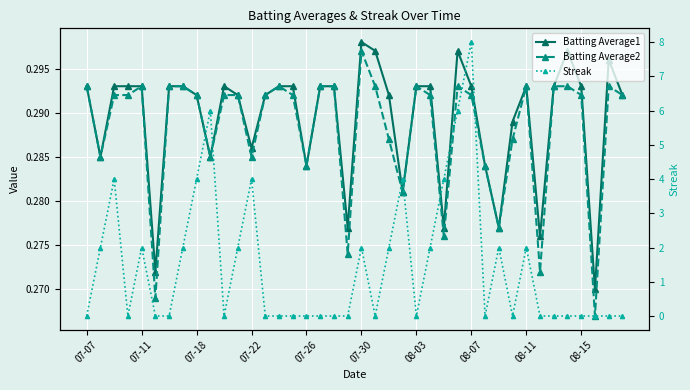

What is the average value of the Batting Average1 series?

0.3